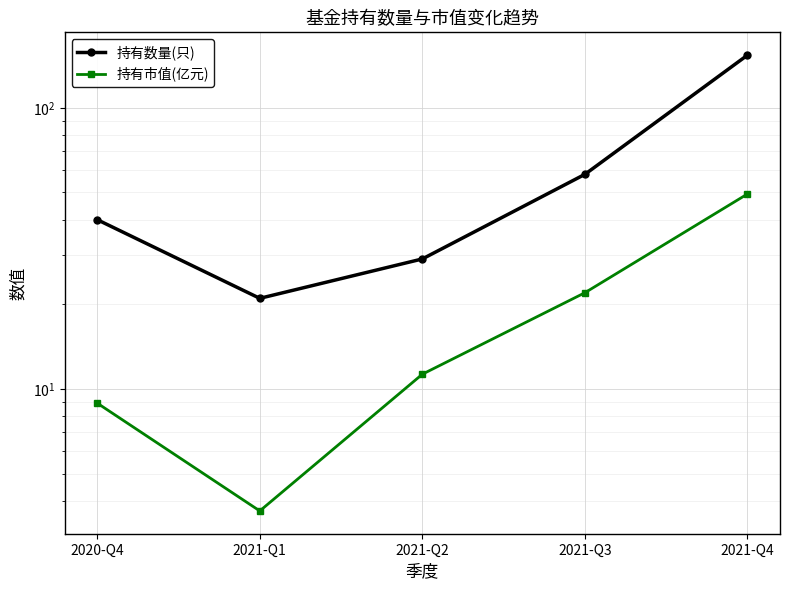

Rank the series by their maximum value, from lowest to highest.

持有市值(亿元), 持有数量(只)